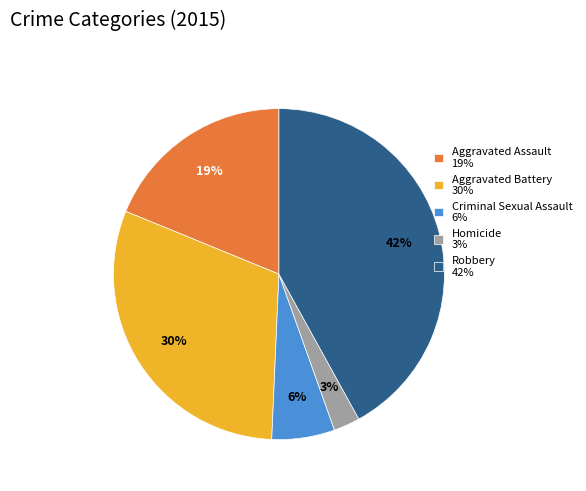

How many slices are in this pie chart?

5